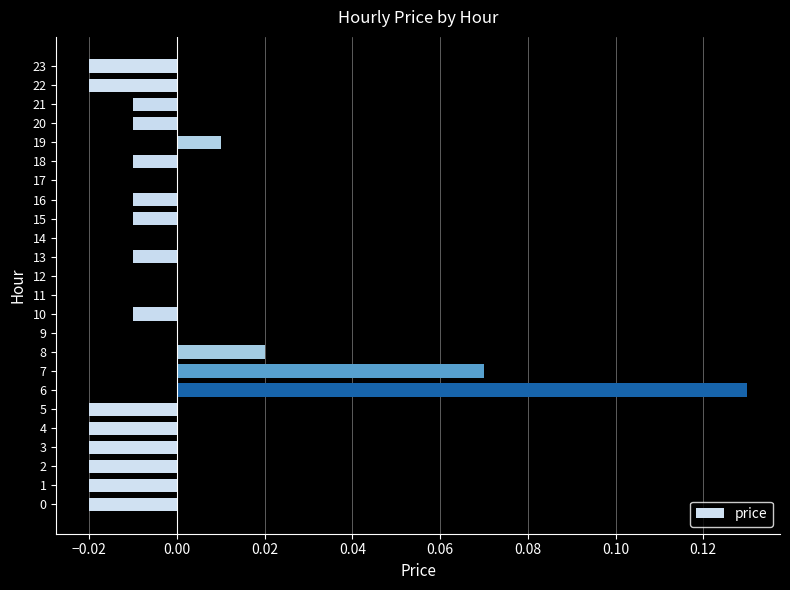

Between 16 and 6, which is larger?

6